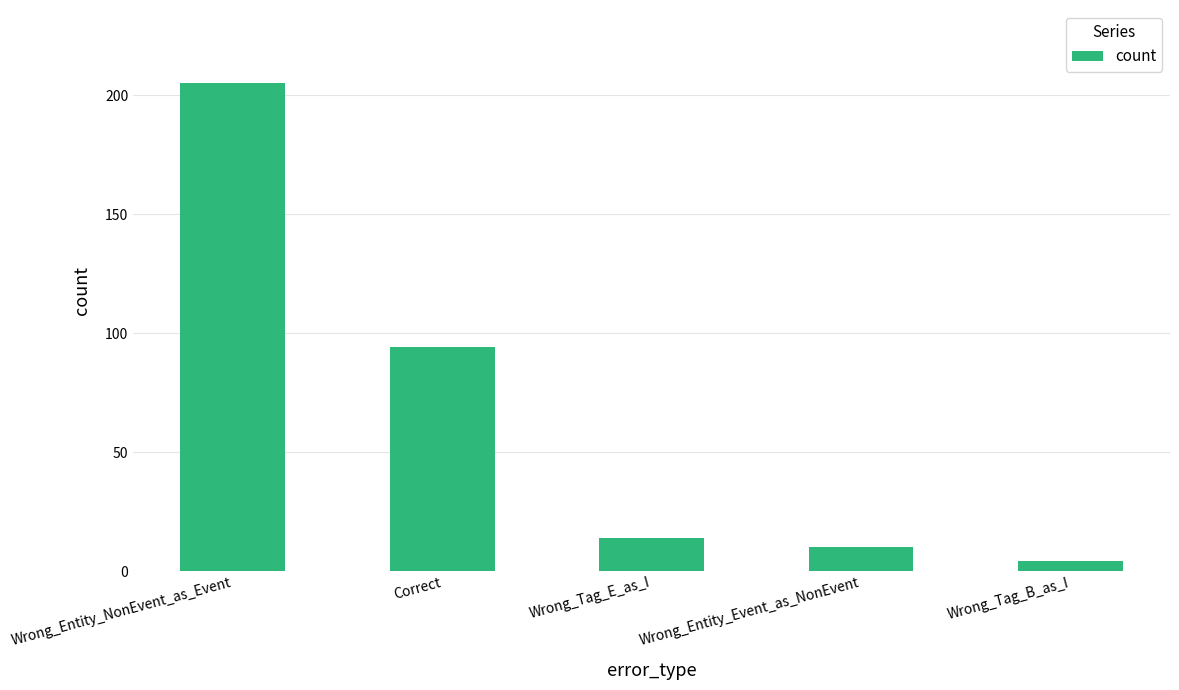

Reading left to right, extract all data points from this chart.

205	94	14	10	4